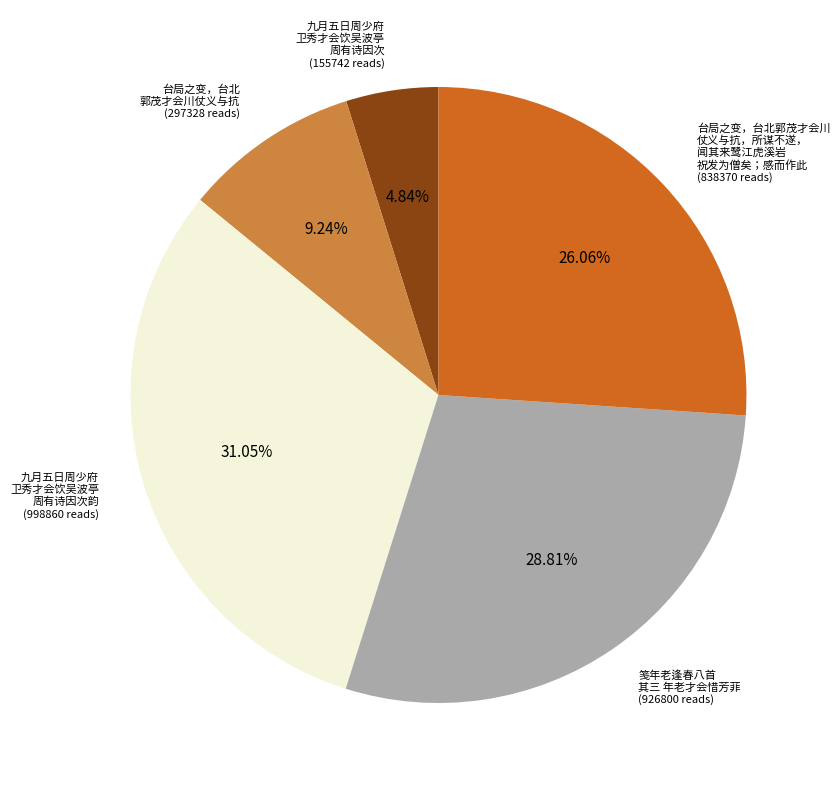

Is there any slice that represents more than half of the pie?

No